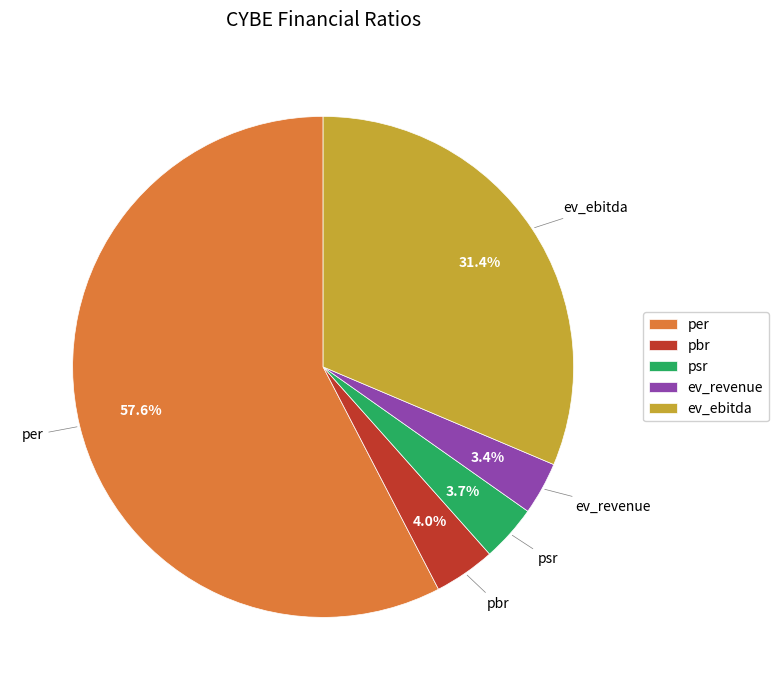

Is it true that ev_revenue is 3% of the pie?

True